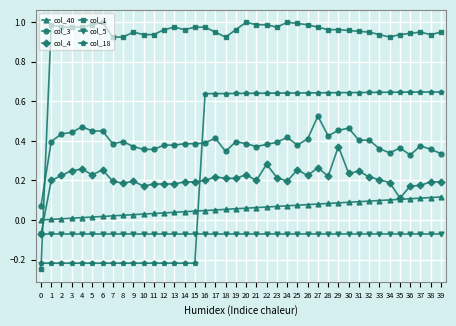

Which series has the largest total across all categories?

col_1